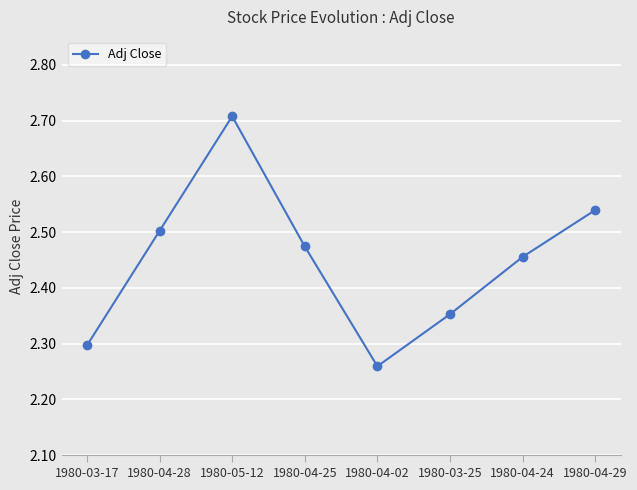

Count the values in the range 2 to 3.

8